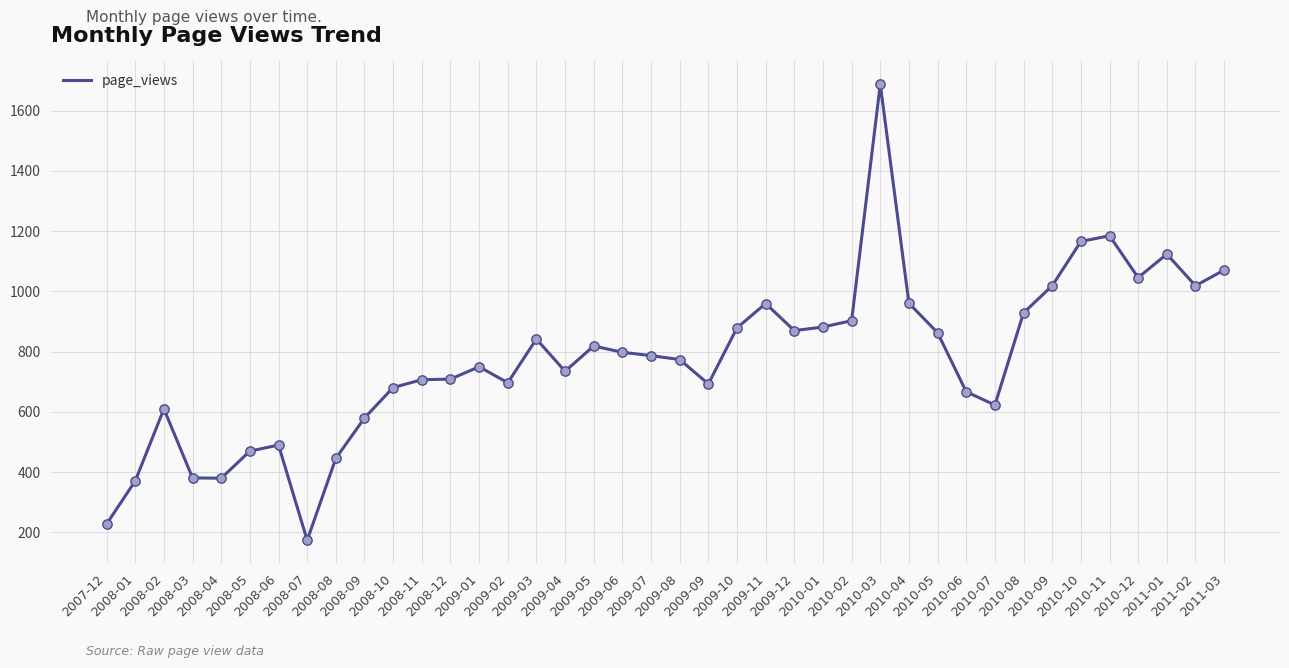

What is the change in value from 2009-02 to 2010-01?

+185